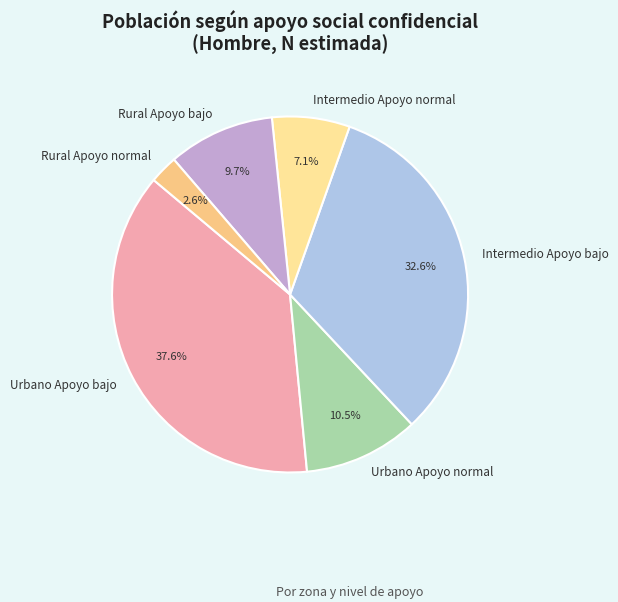

What percentage is the Intermedio Apoyo bajo slice, to the nearest percent?

33%